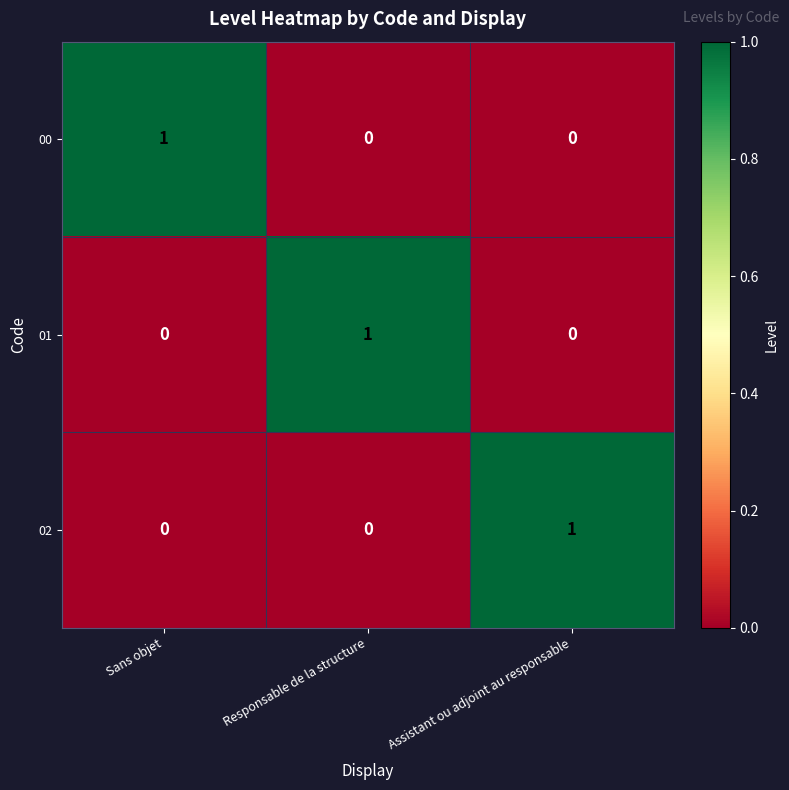

At how many categories does at least one series exceed 0?

3